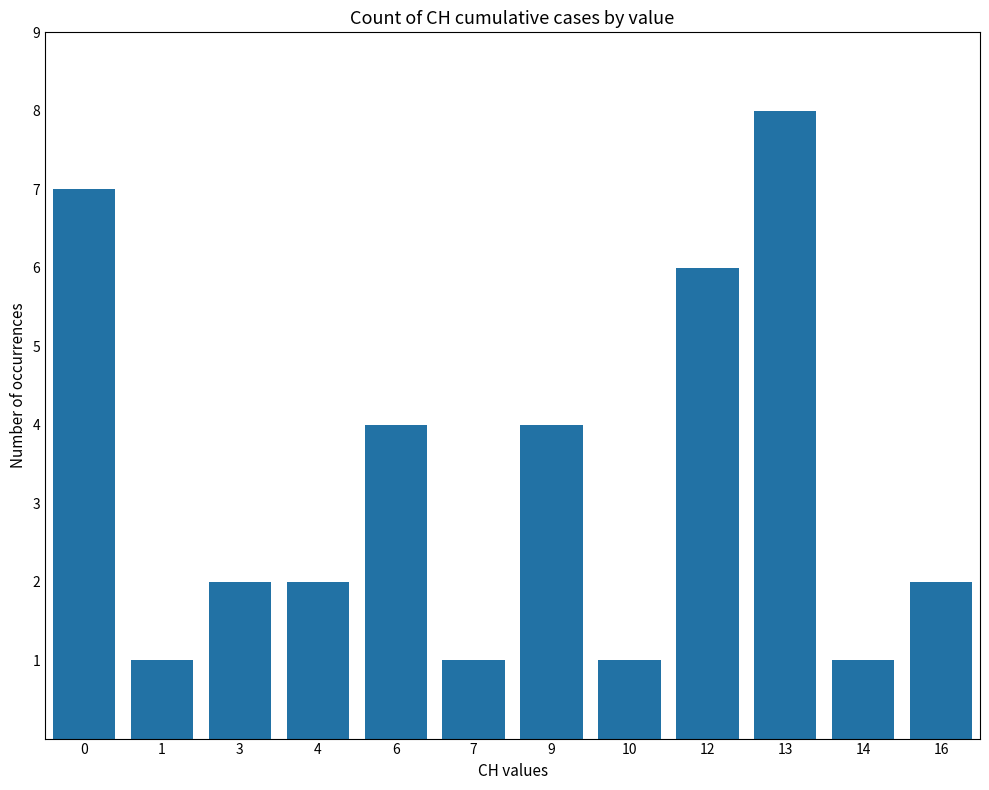

What is the maximum value shown in the chart?

8